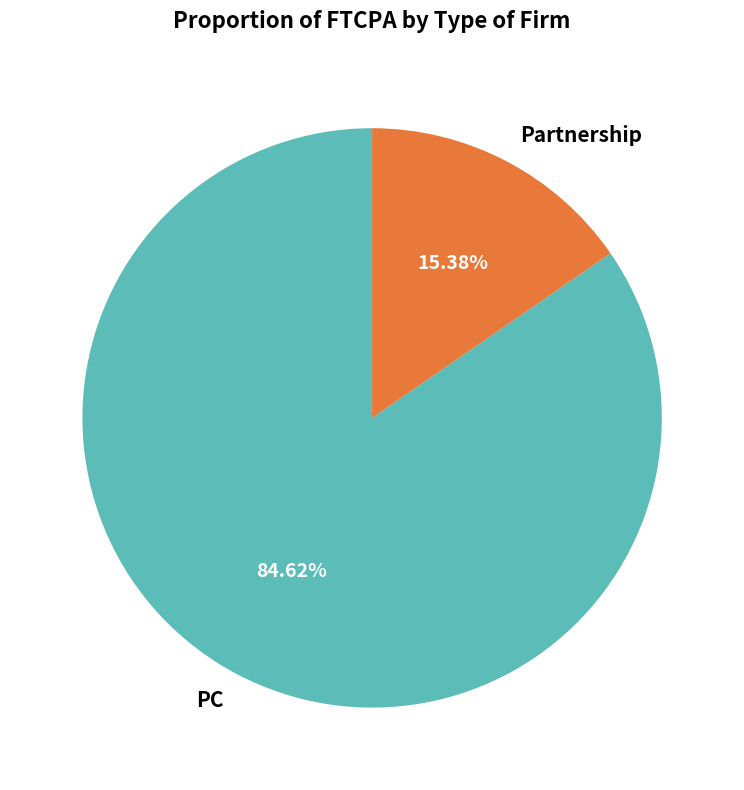

To the nearest percent, what is the difference between the Partnership and PC slice percentages?

69%